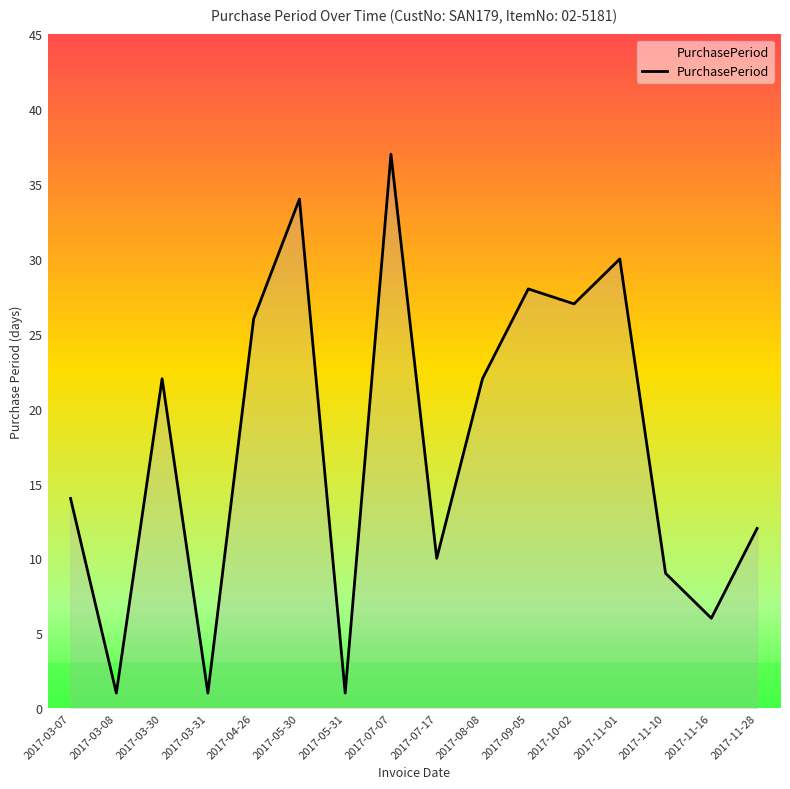

What is the smallest value displayed?

1